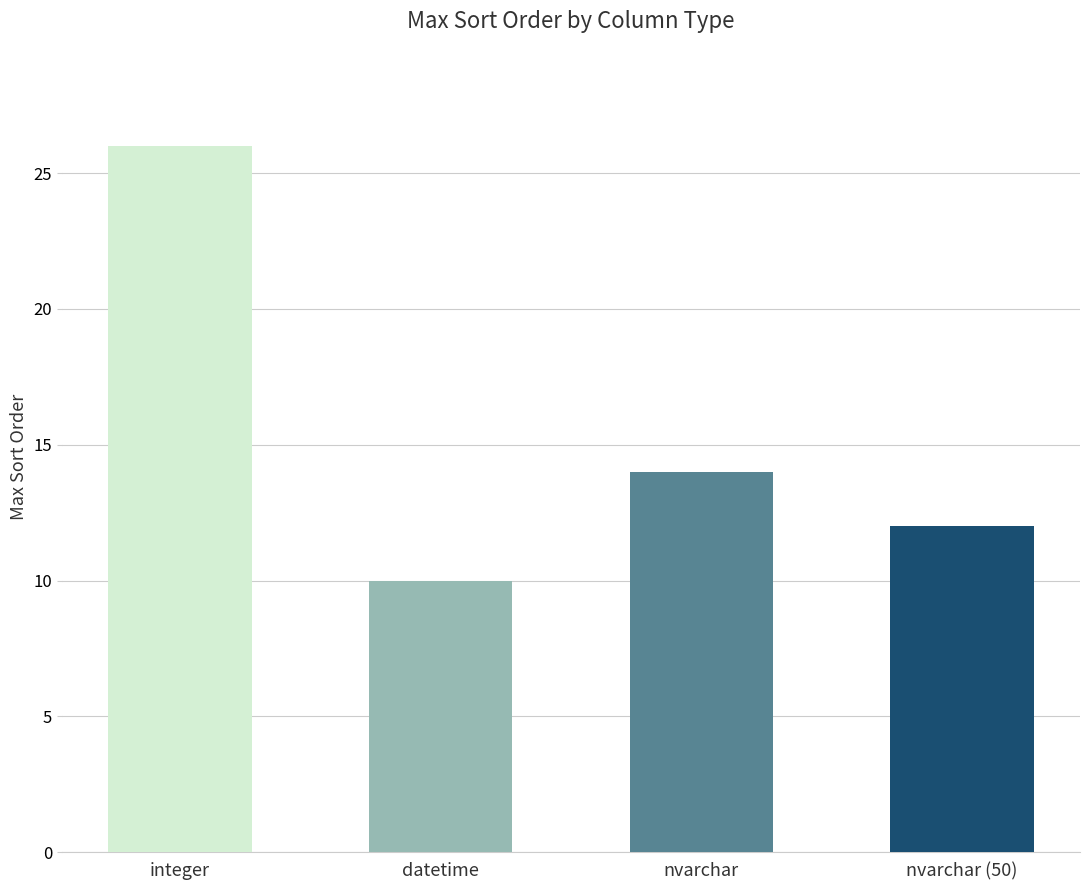

True or false: the data shows 14 at nvarchar.

True